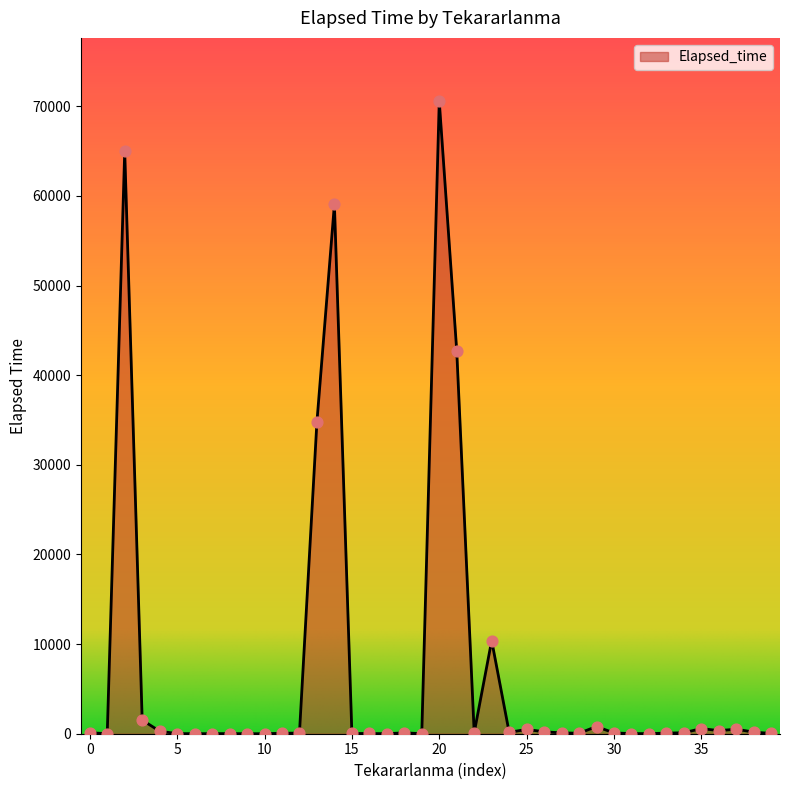

What is the maximum value shown in the chart?

70570